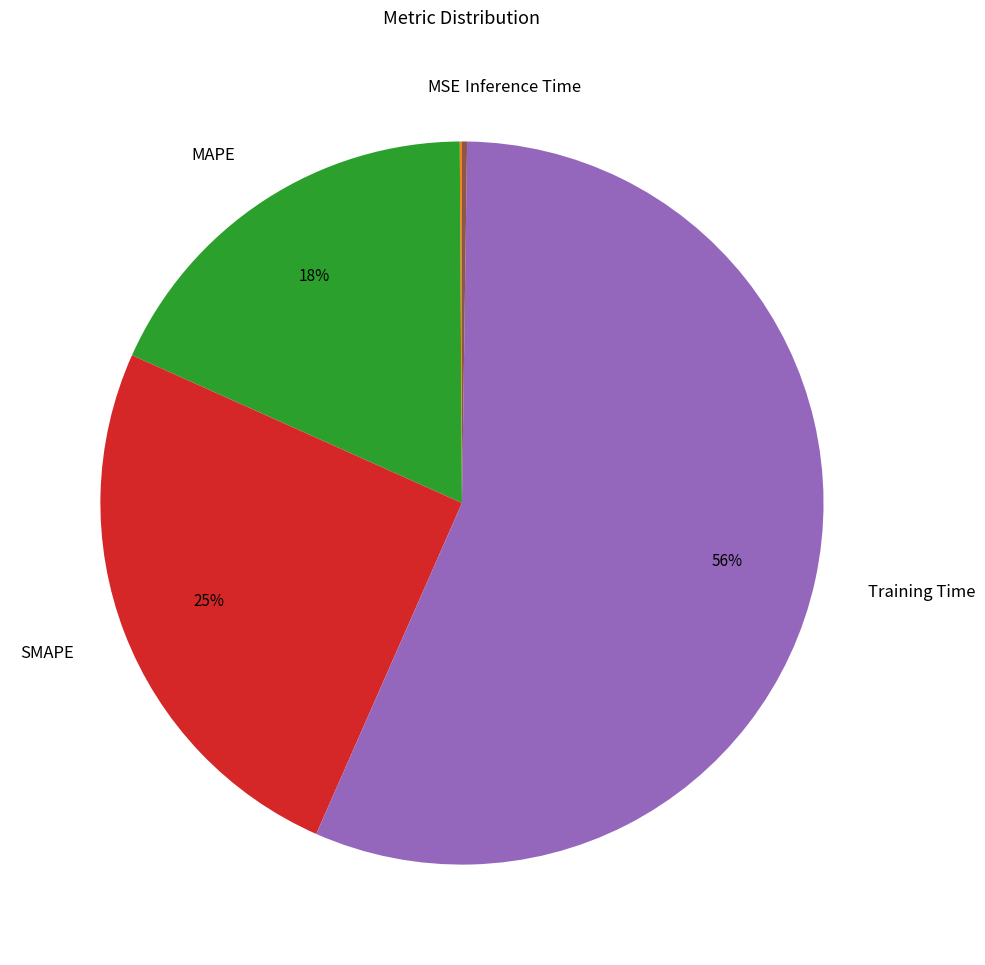

To the nearest percent, what is the average slice percentage?

20%